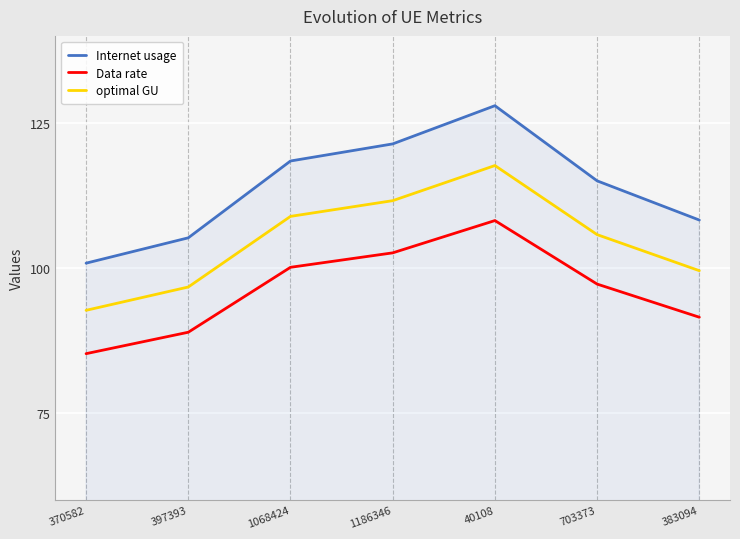

What position from the left is 397393?

2